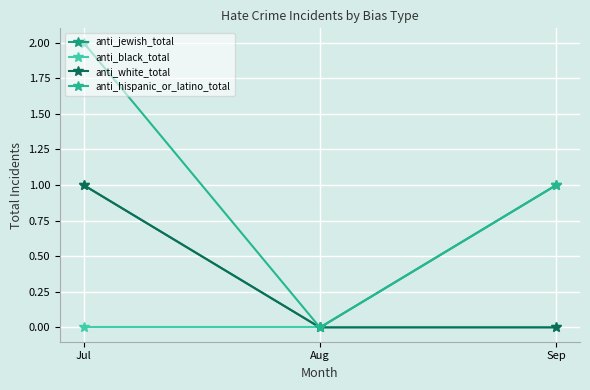

How many lines are shown in the chart?

4